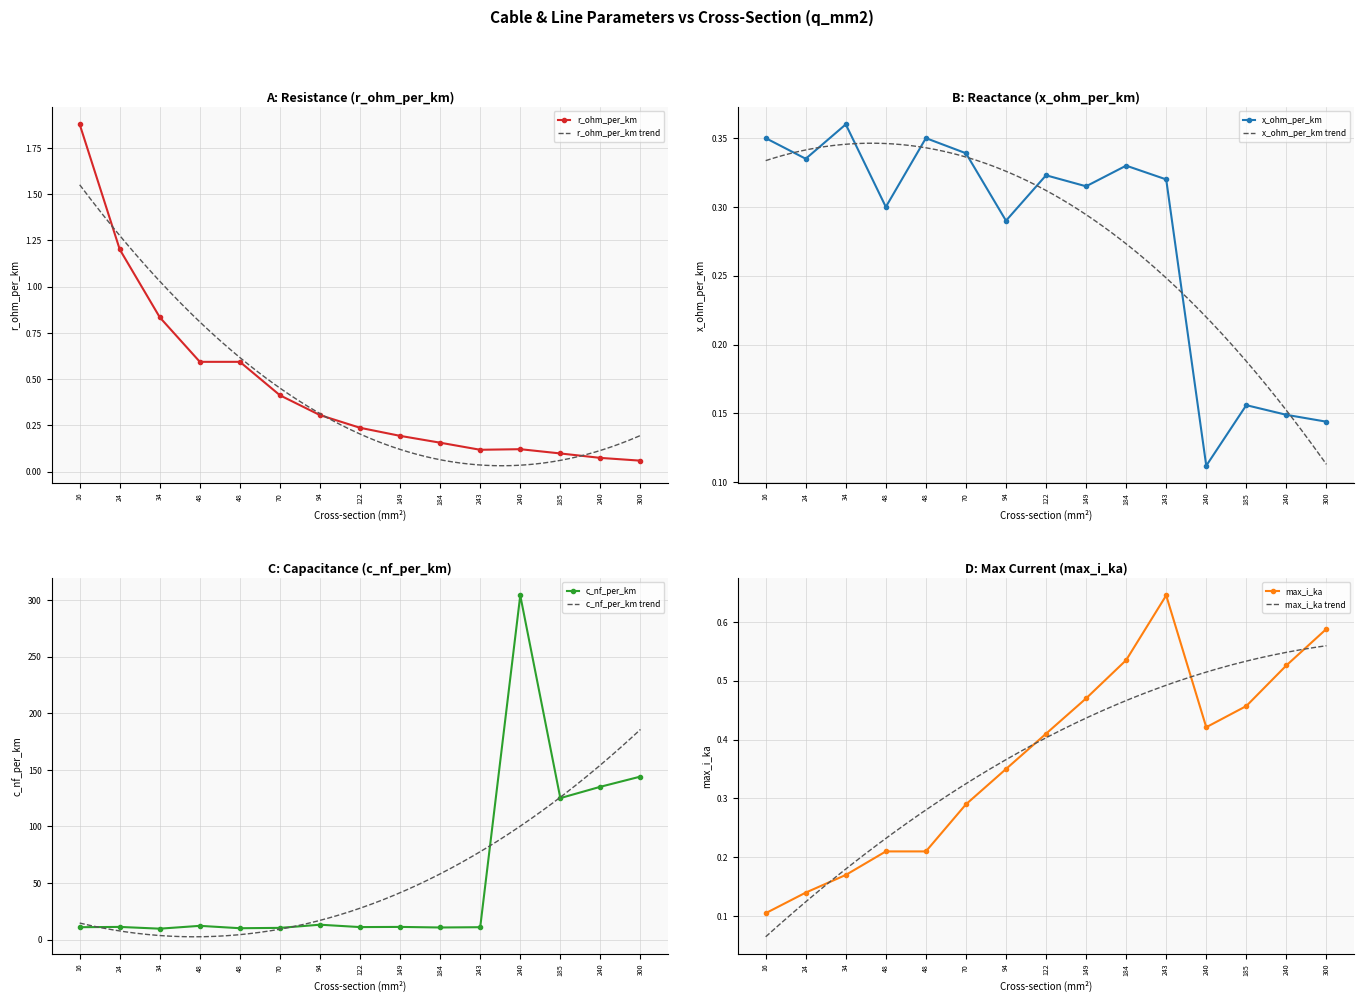

In x_ohm_per_km, how many points are higher than both neighbors (excluding endpoints)?

5